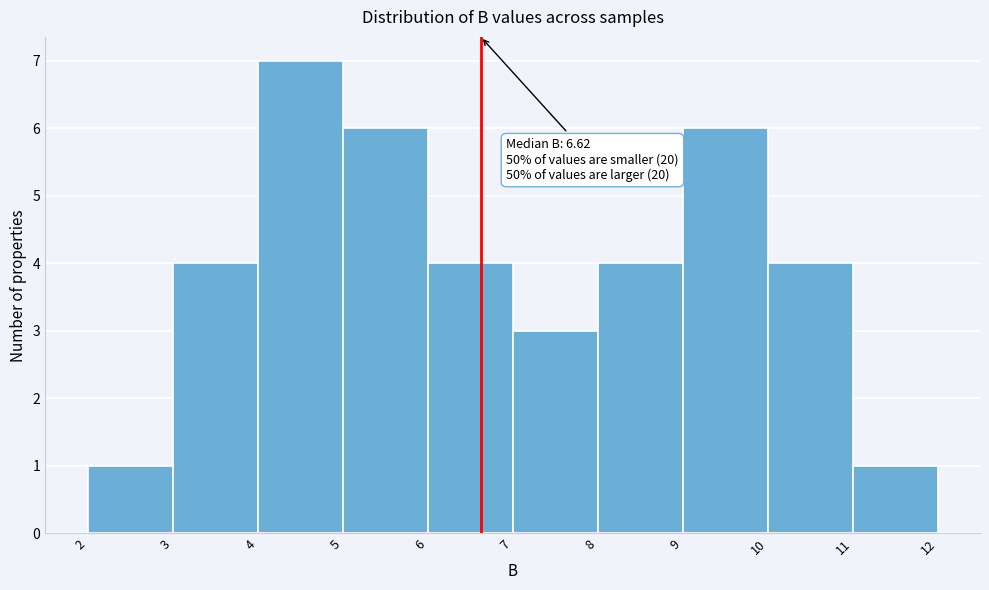

Which range on the x-axis has the tallest bar?

4 to 5